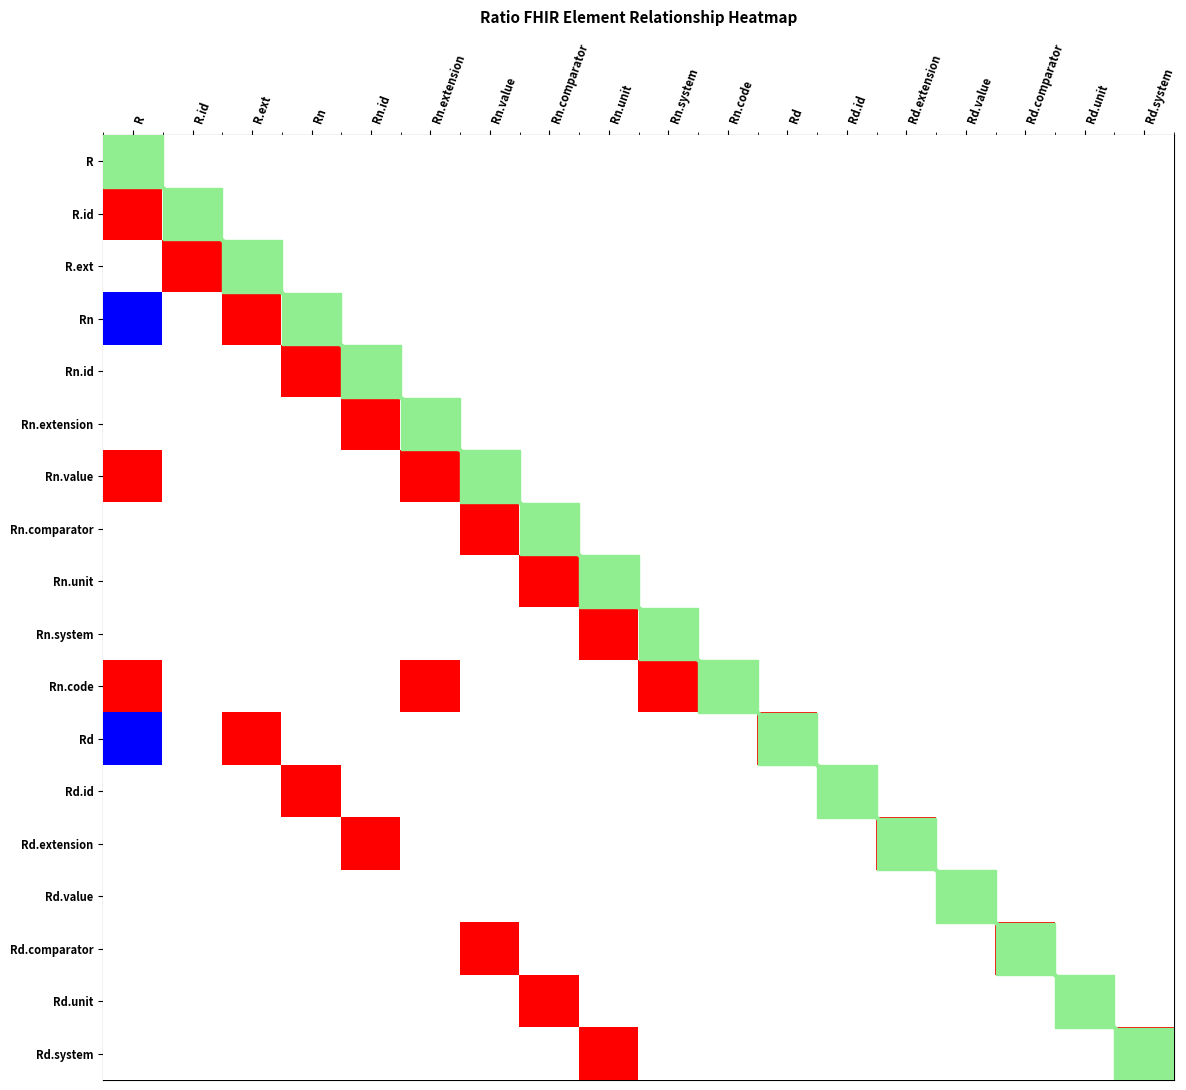

What is the difference between the maximum and minimum values in the Rd series?

2